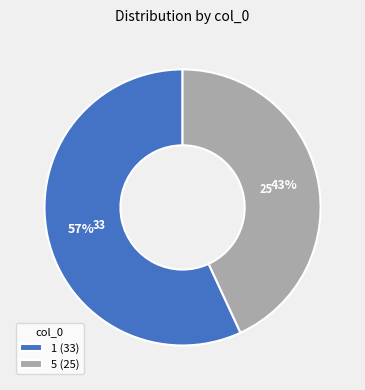

How many segments does this pie chart have?

2